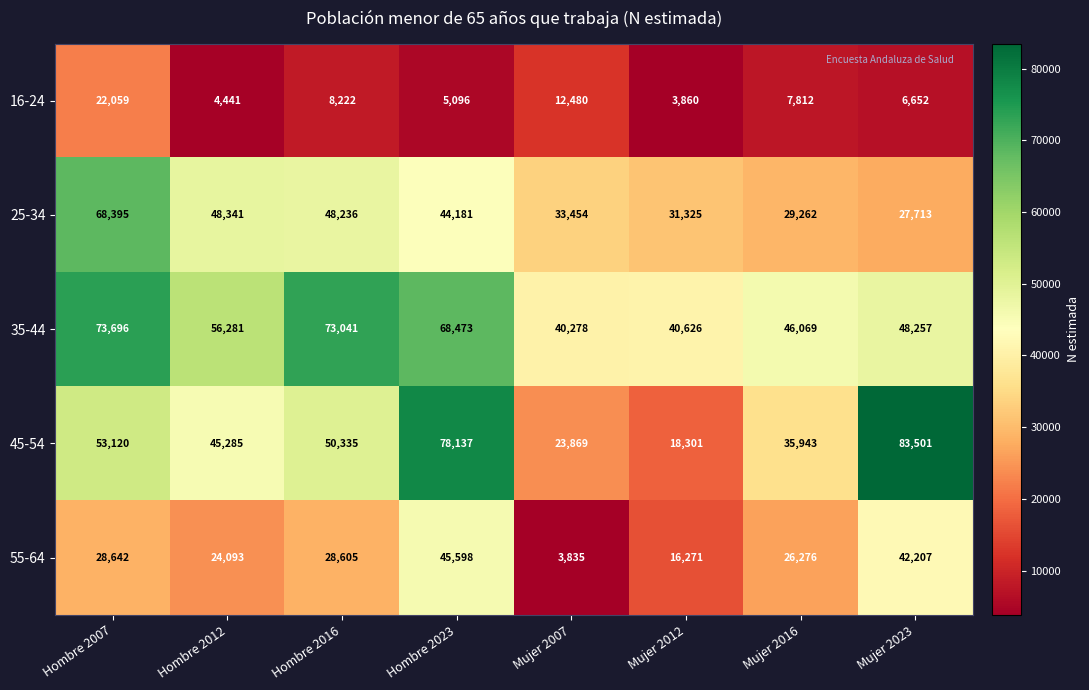

What is the difference between the second highest and minimum values in the 55-64 series?

38372